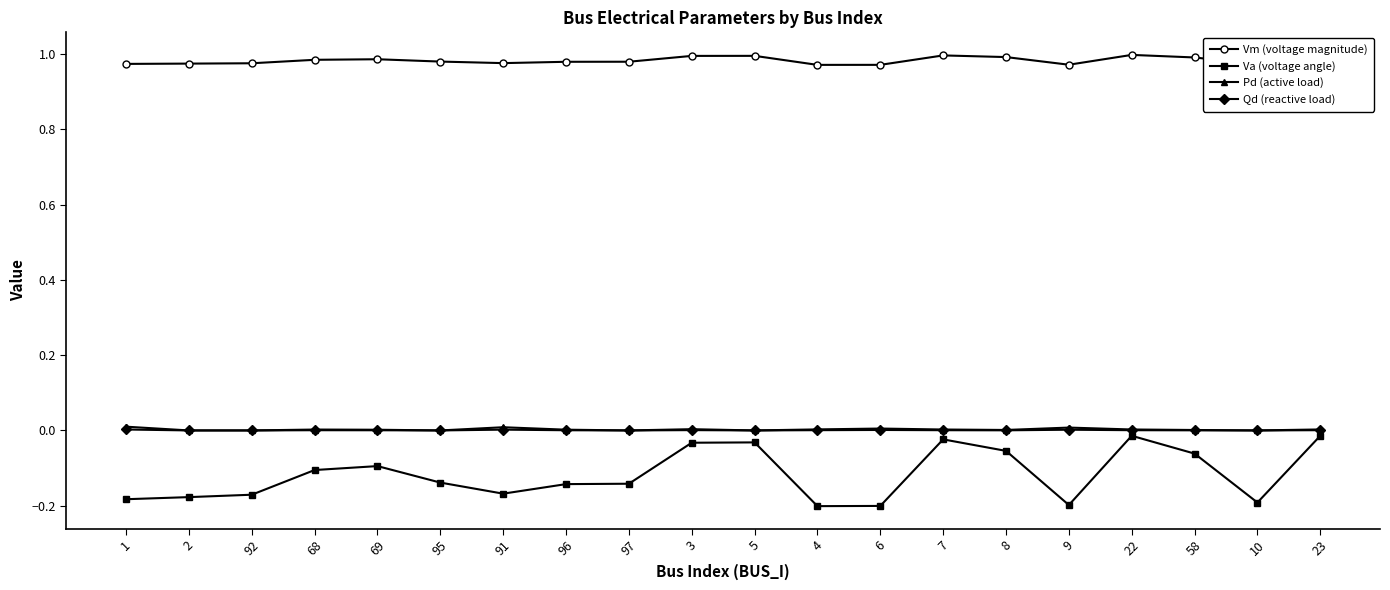

Reading left to right, what are all the values shown in this chart?

Vm (voltage magnitude): 1=1.0	2=1.0	92=1.0	68=1.0	69=1.0	95=1.0	91=1.0	96=1.0	97=1.0	3=1.0	5=1.0	4=1.0	6=1.0	7=1.0	8=1.0	9=1.0	22=1.0	58=1.0	10=1.0	23=1.0
Va (voltage angle): 1=-0.2	2=-0.2	92=-0.2	68=-0.1	69=-0.1	95=-0.1	91=-0.2	96=-0.1	97=-0.1	3=-0.0	5=-0.0	4=-0.2	6=-0.2	7=-0.0	8=-0.1	9=-0.2	22=-0.0	58=-0.1	10=-0.2	23=-0.0
Pd (active load): 1=0.0	2=0.0	92=0.0	68=0.0	69=0.0	95=0.0	91=0.0	96=0.0	97=0.0	3=0.0	5=0.0	4=0.0	6=0.0	7=0.0	8=0.0	9=0.0	22=0.0	58=0.0	10=0.0	23=0.0
Qd (reactive load): 1=0.0	2=0.0	92=0.0	68=0.0	69=0.0	95=0.0	91=0.0	96=0.0	97=0.0	3=0.0	5=0.0	4=0.0	6=0.0	7=0.0	8=0.0	9=0.0	22=0.0	58=0.0	10=0.0	23=0.0